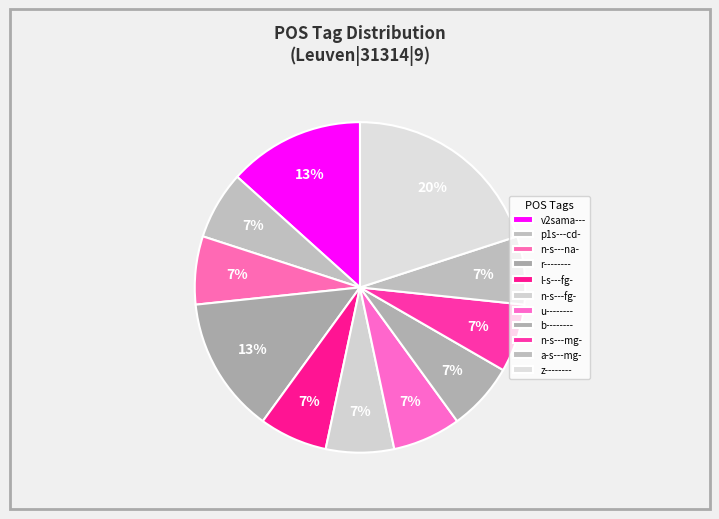

Which category has the biggest portion of the pie?

z--------